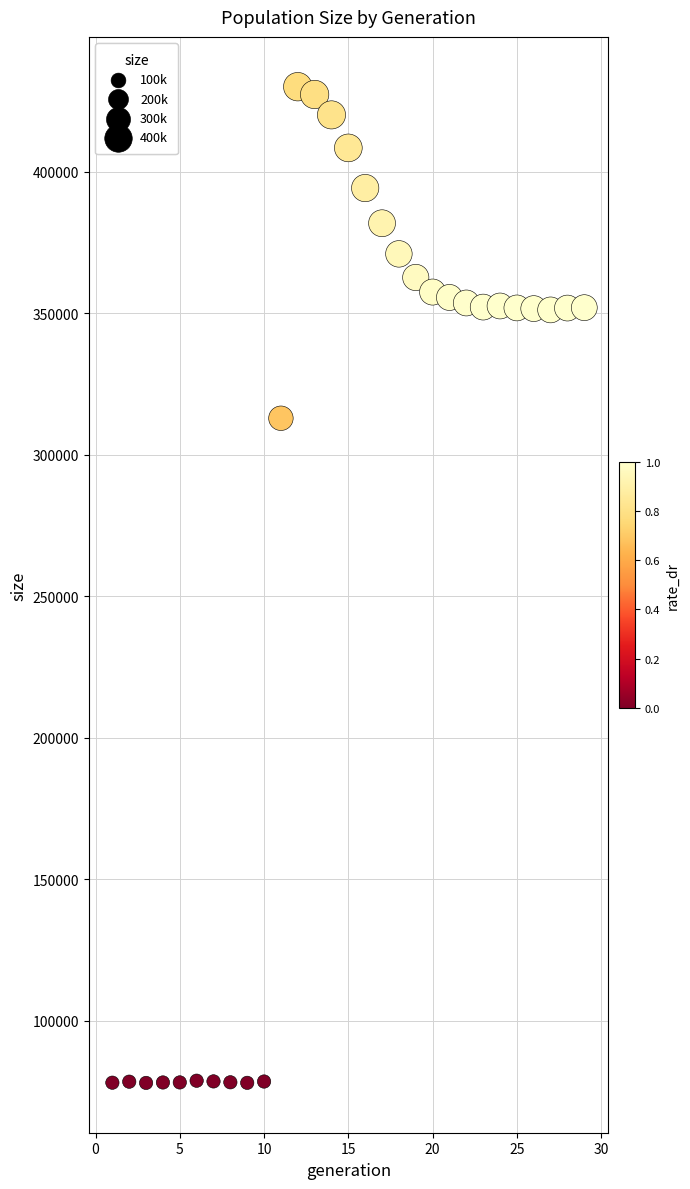

What Y value in the scatter plot is closest to 254069?

312944